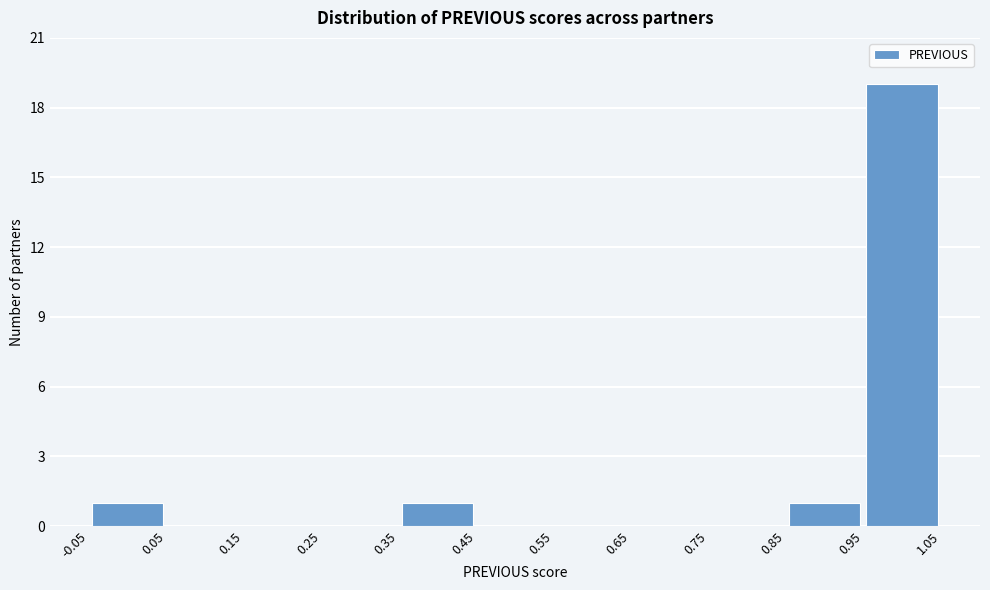

Reading left to right, transcribe this chart: for each bar, give the range it covers on the x-axis and its height. The values are not printed on the chart, so give them approximately, as read against the axis.

-0.05 to 0.05: 1
0.05 to 0.15: 0
0.15 to 0.25: 0
0.25 to 0.35: 0
0.35 to 0.45: 1
0.45 to 0.55: 0
0.55 to 0.65: 0
0.65 to 0.75: 0
0.75 to 0.85: 0
0.85 to 0.95: 1
0.95 to 1.05: 19